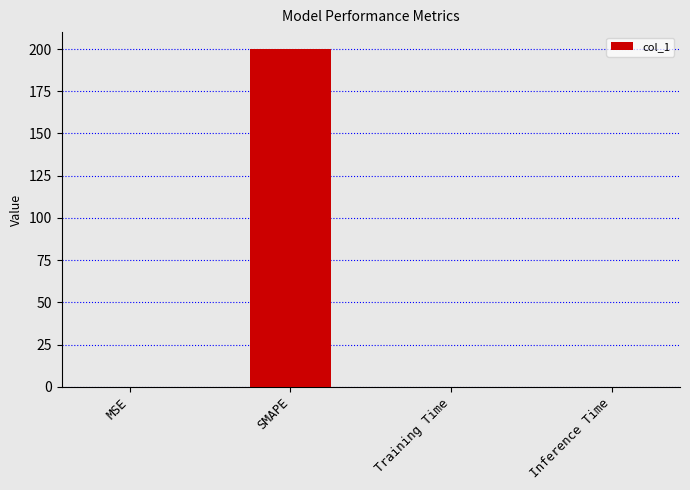

What is the sum of all values?

200.0